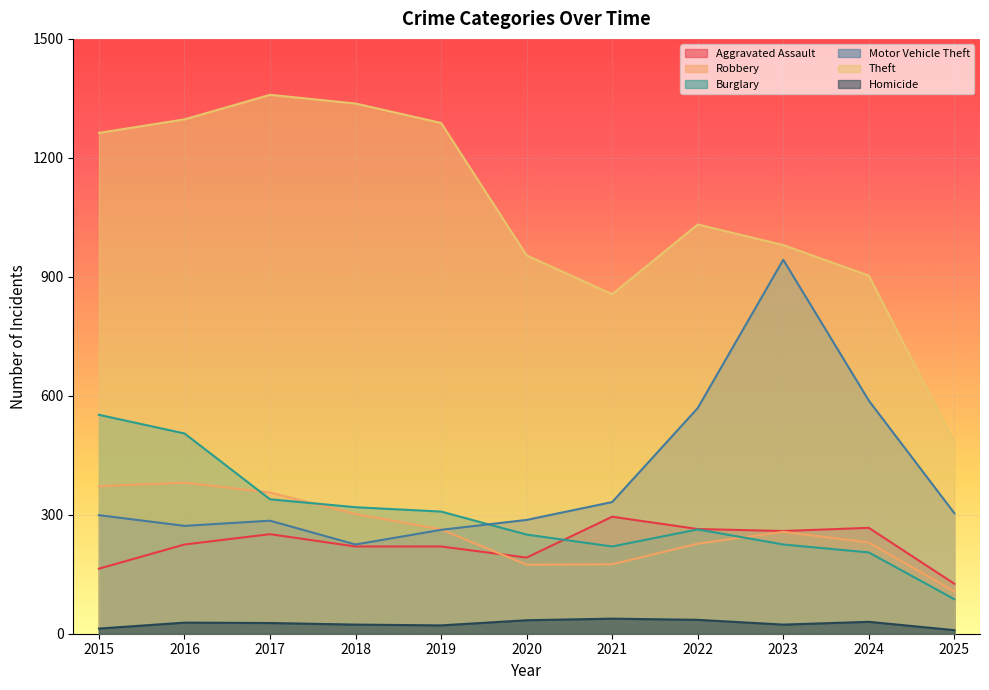

Which series ends up on top after the final intersection of Burglary and Aggravated Assault?

Aggravated Assault